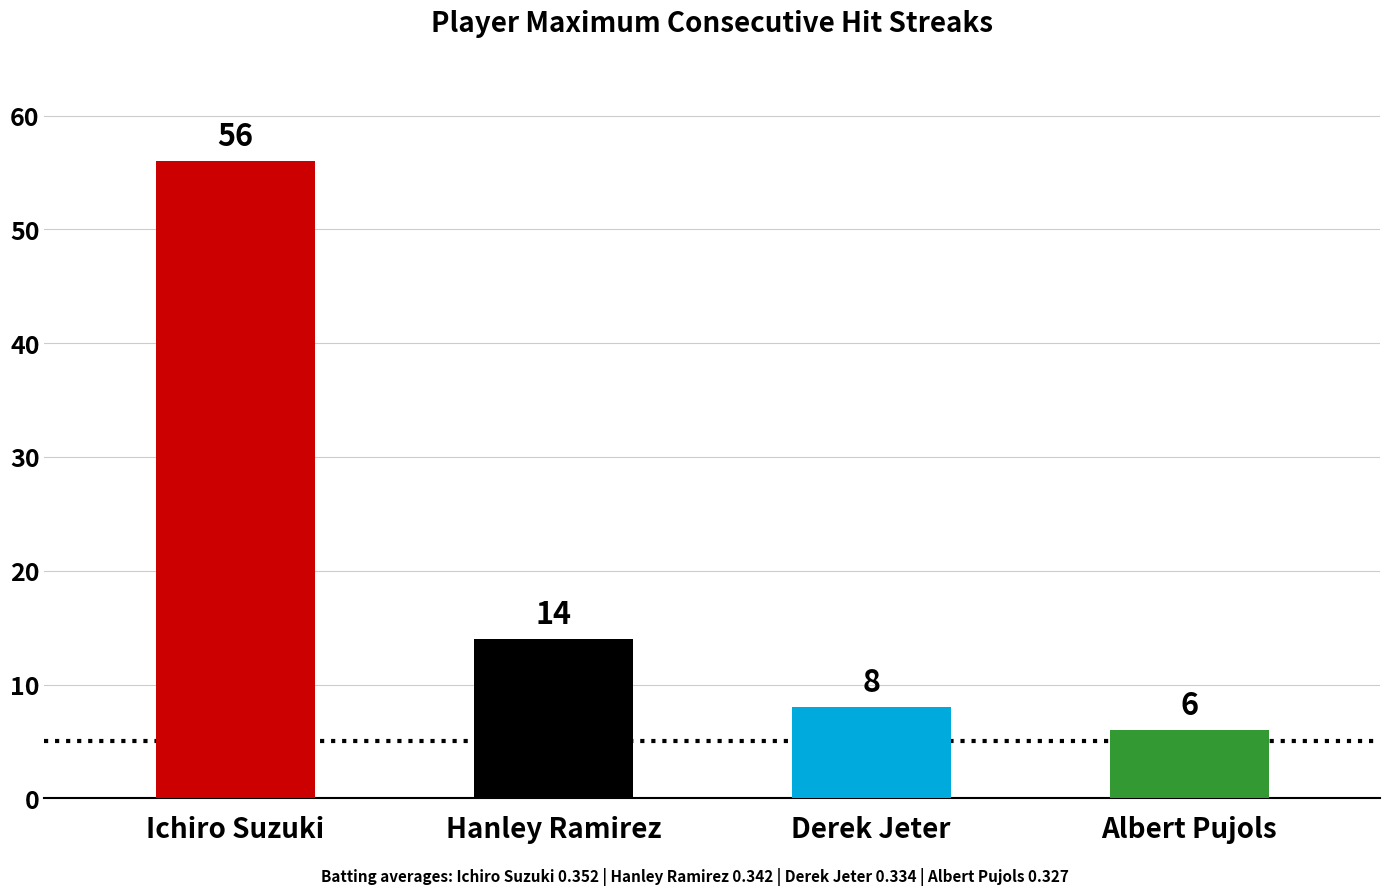

What is the value of the 3rd bar from the left?

8